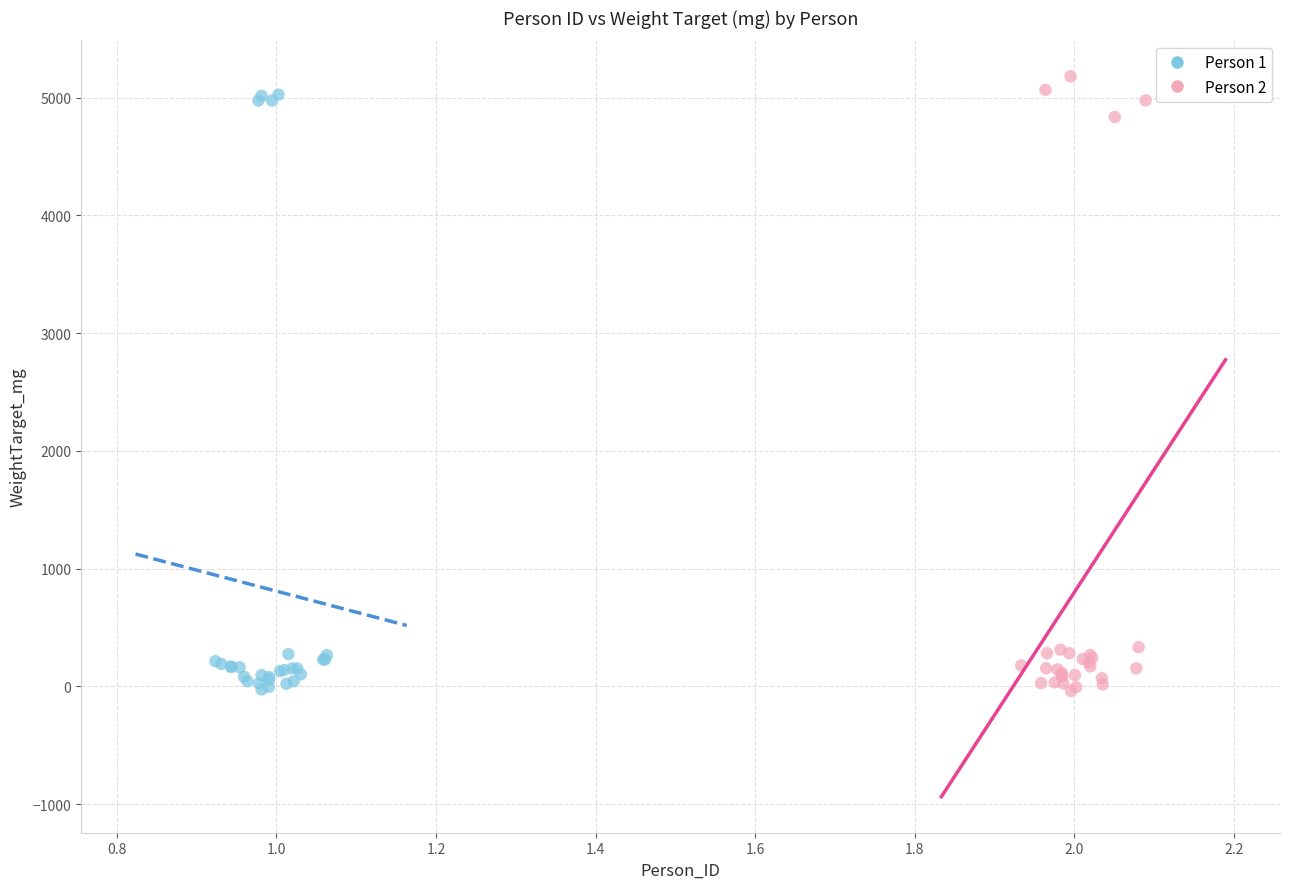

What are all the series names shown in the legend?

Person 1, Person 2